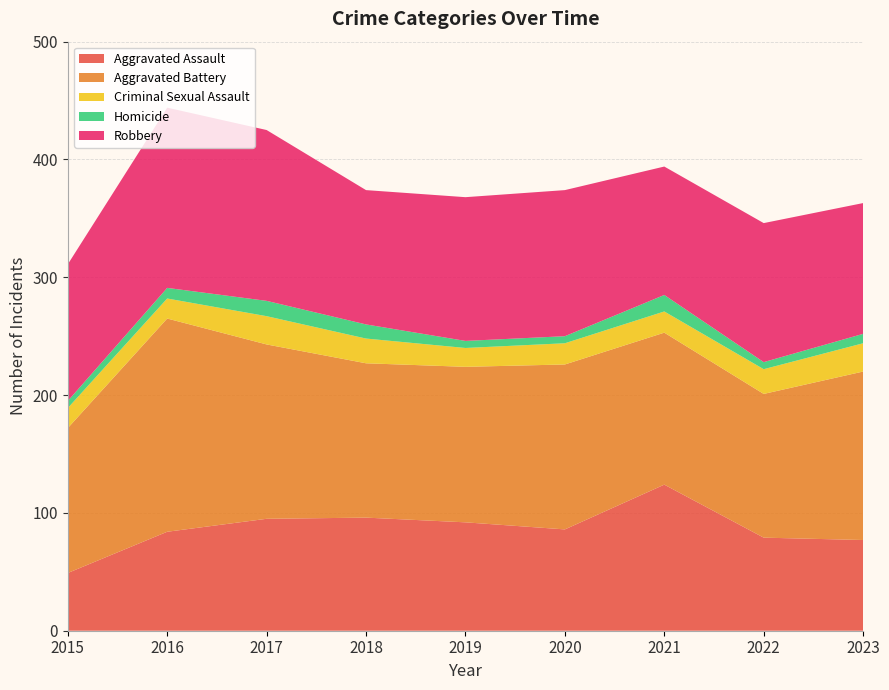

Reading left to right, list all the values displayed in this chart.

Aggravated Assault: 2015=49	2016=84	2017=95	2018=96	2019=92	2020=86	2021=124	2022=79	2023=77
Aggravated Battery: 2015=123	2016=181	2017=148	2018=131	2019=132	2020=140	2021=129	2022=122	2023=143
Criminal Sexual Assault: 2015=17	2016=17	2017=24	2018=21	2019=16	2020=18	2021=18	2022=21	2023=24
Homicide: 2015=6	2016=9	2017=13	2018=12	2019=6	2020=6	2021=14	2022=6	2023=8
Robbery: 2015=116	2016=153	2017=145	2018=114	2019=122	2020=124	2021=109	2022=118	2023=111